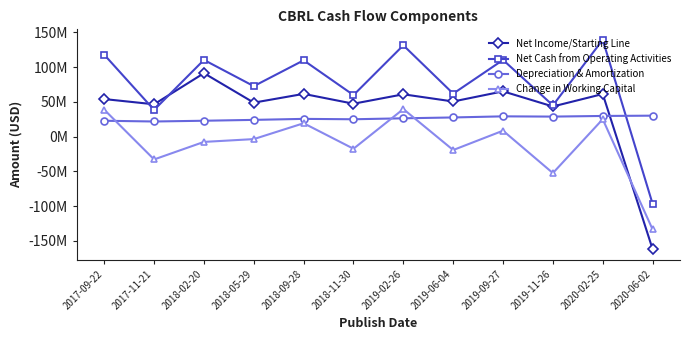

Between 2018-09-28 and 2019-09-27, which series saw the biggest shift?

Change in Working Capital